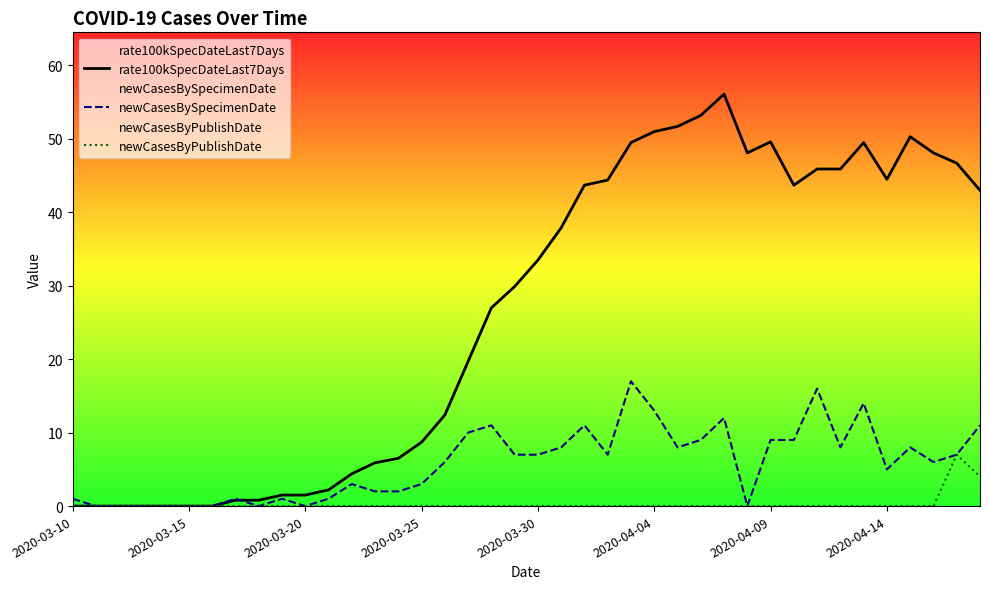

What is the total value across all series at 16?

18.4